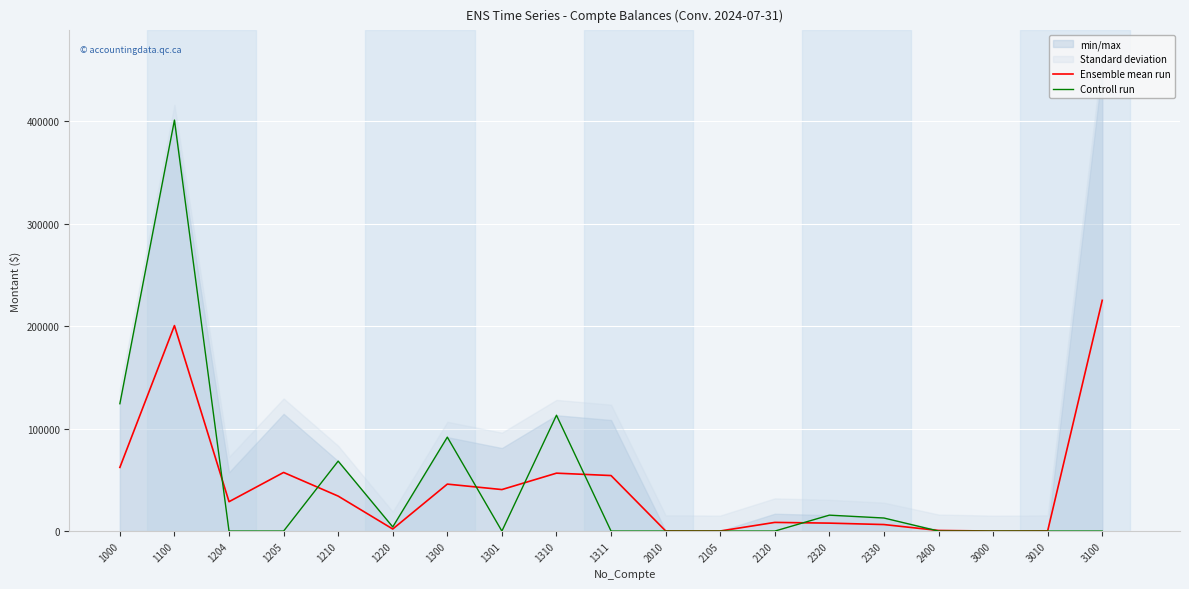

What is the highest value of the Ensemble mean run series?

225288.3